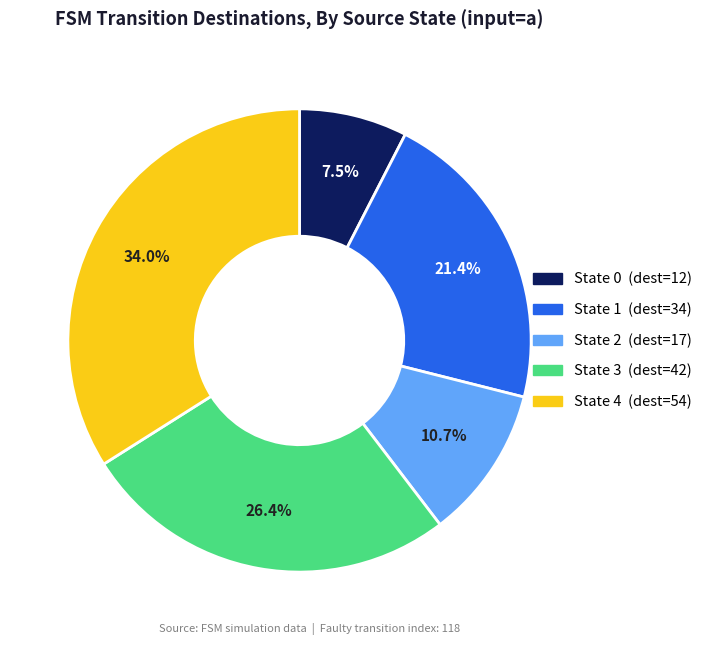

Does any single category account for the majority?

No